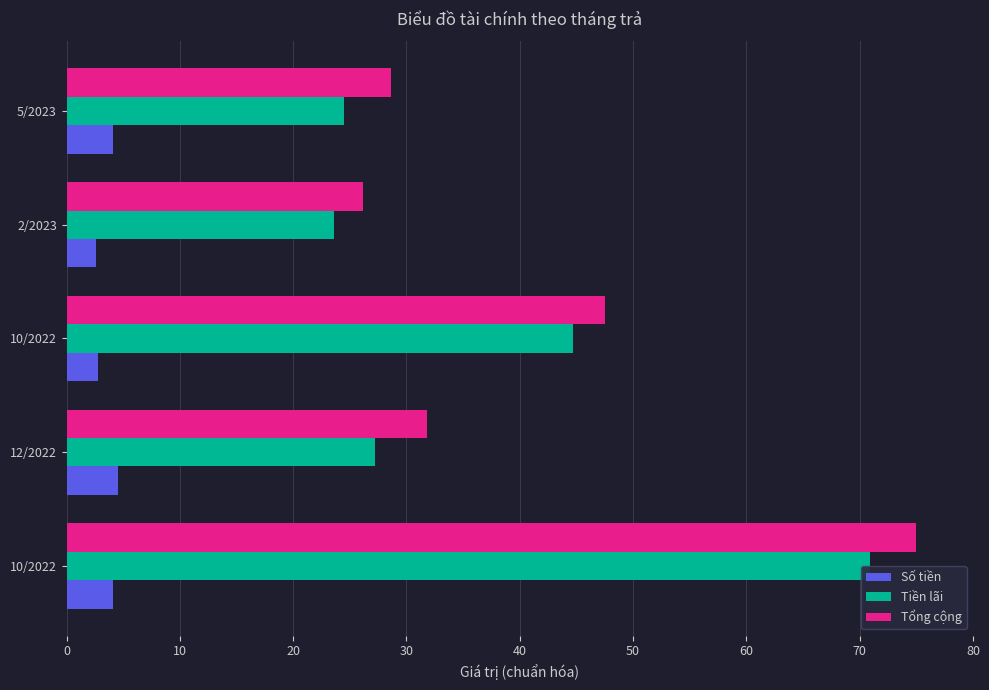

What are all the series names shown in the legend?

Số tiền, Tiền lãi, Tổng cộng